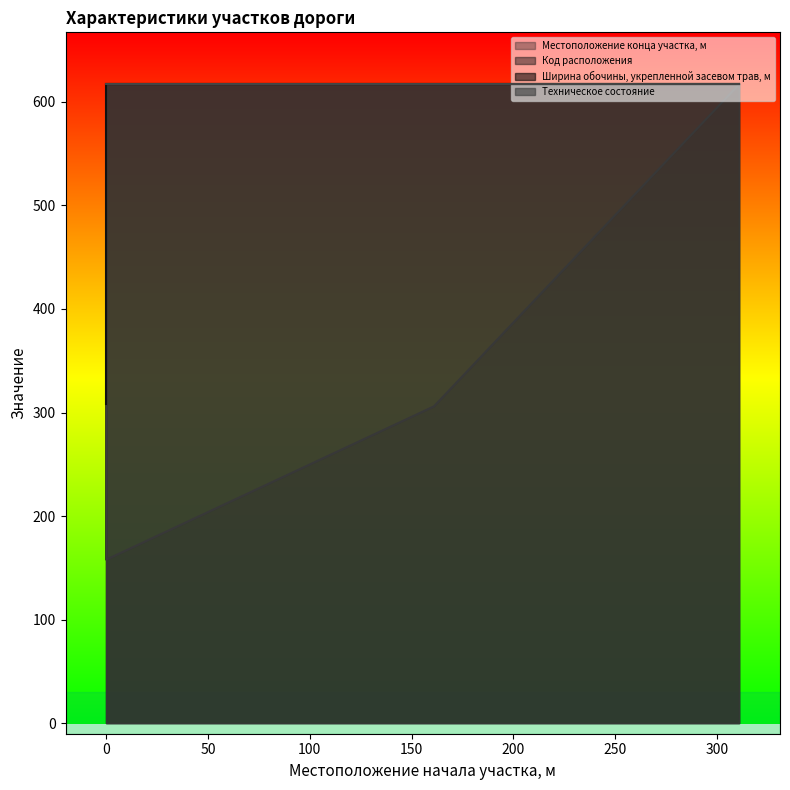

Which series changed the most between 0 and 311?

Код расположения